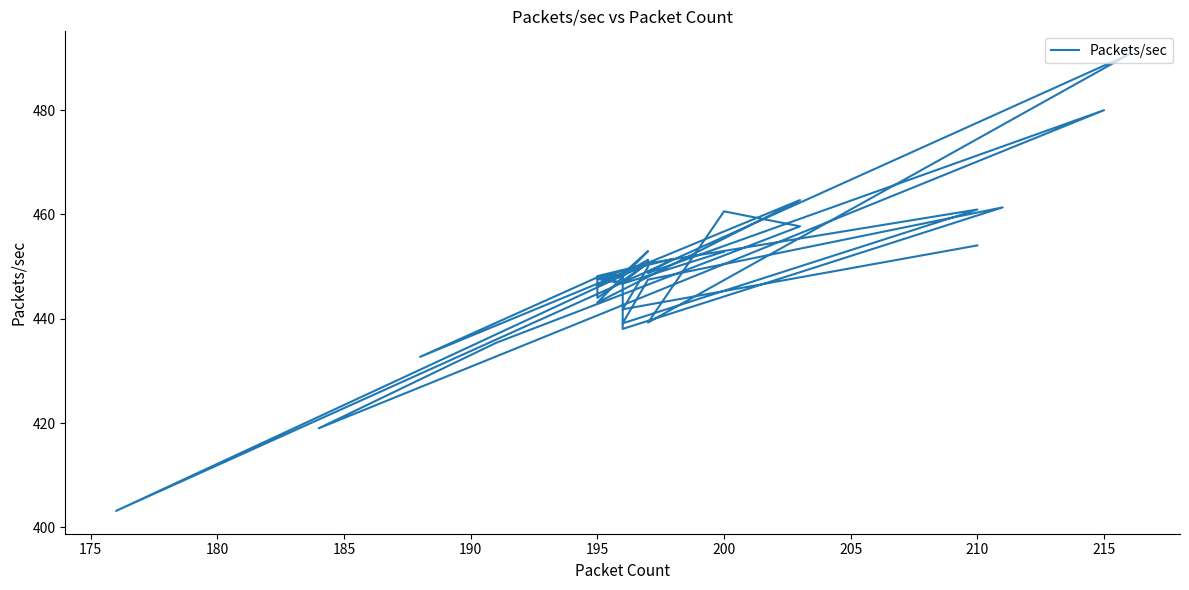

What is the difference between the maximum and second lowest values?

71.7